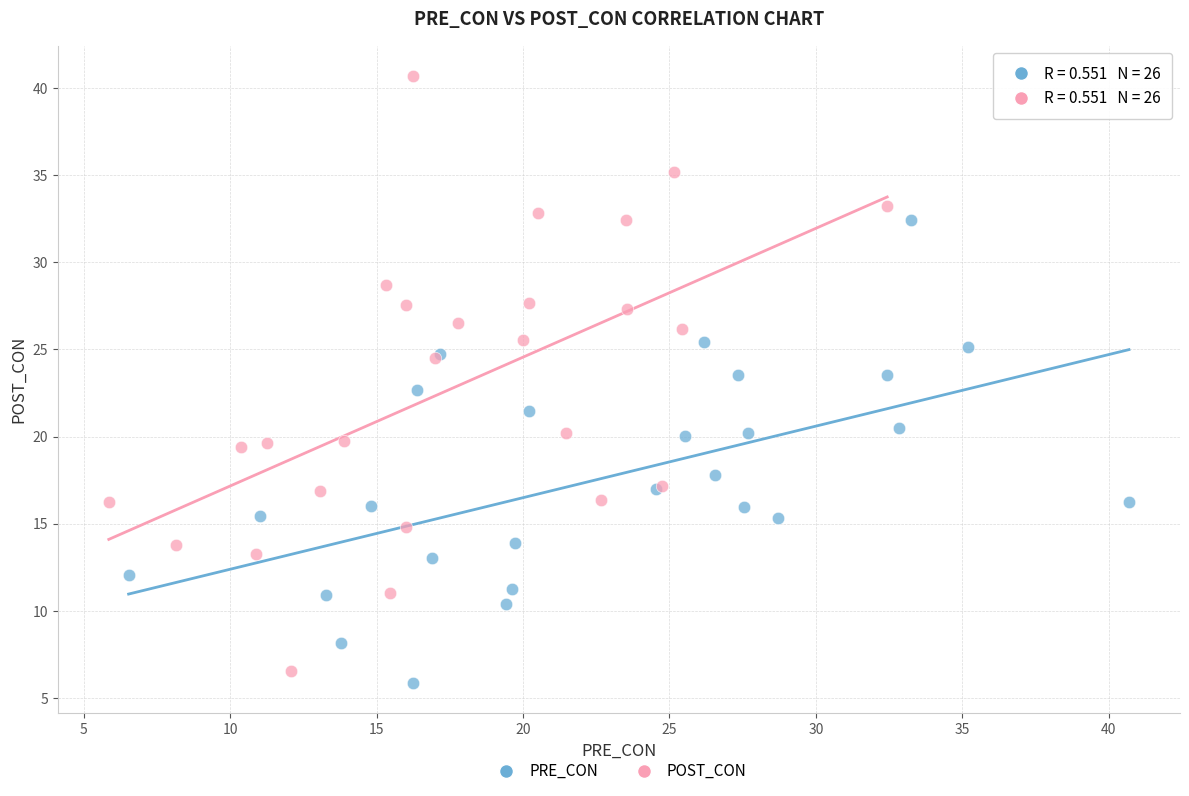

Which series has the largest Y range (max minus min)?

POST_CON